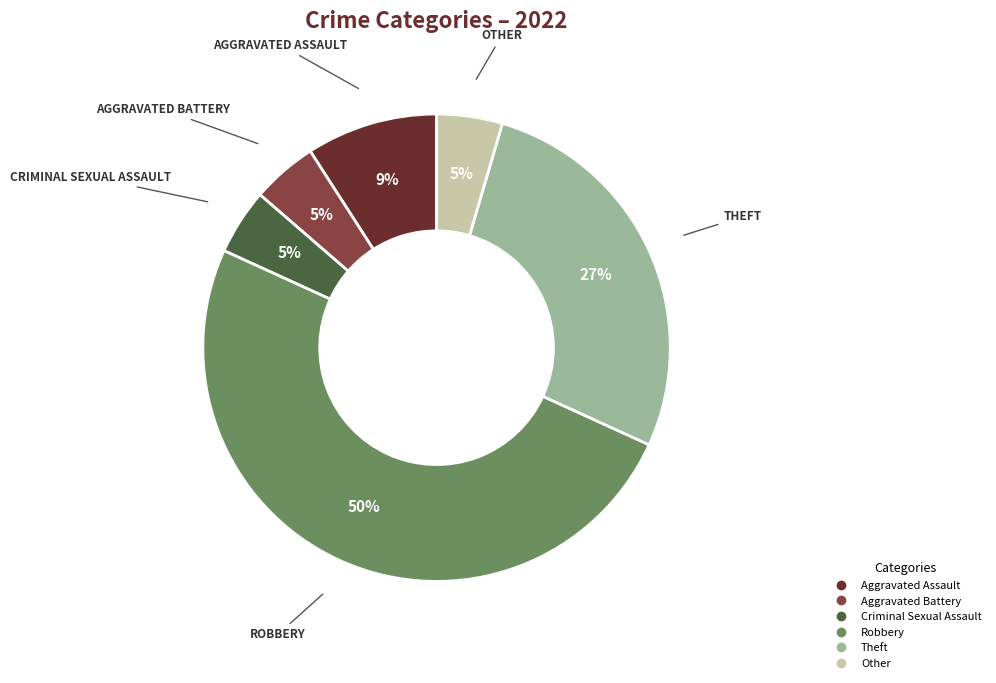

To the nearest percent, what percentage of the pie is Aggravated Assault?

9%